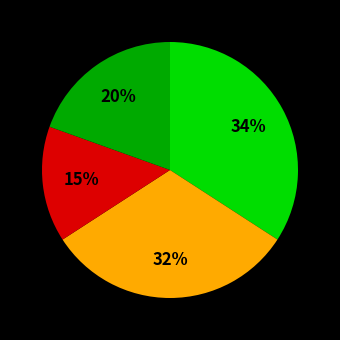

To the nearest percent, what is the average slice percentage?

25%